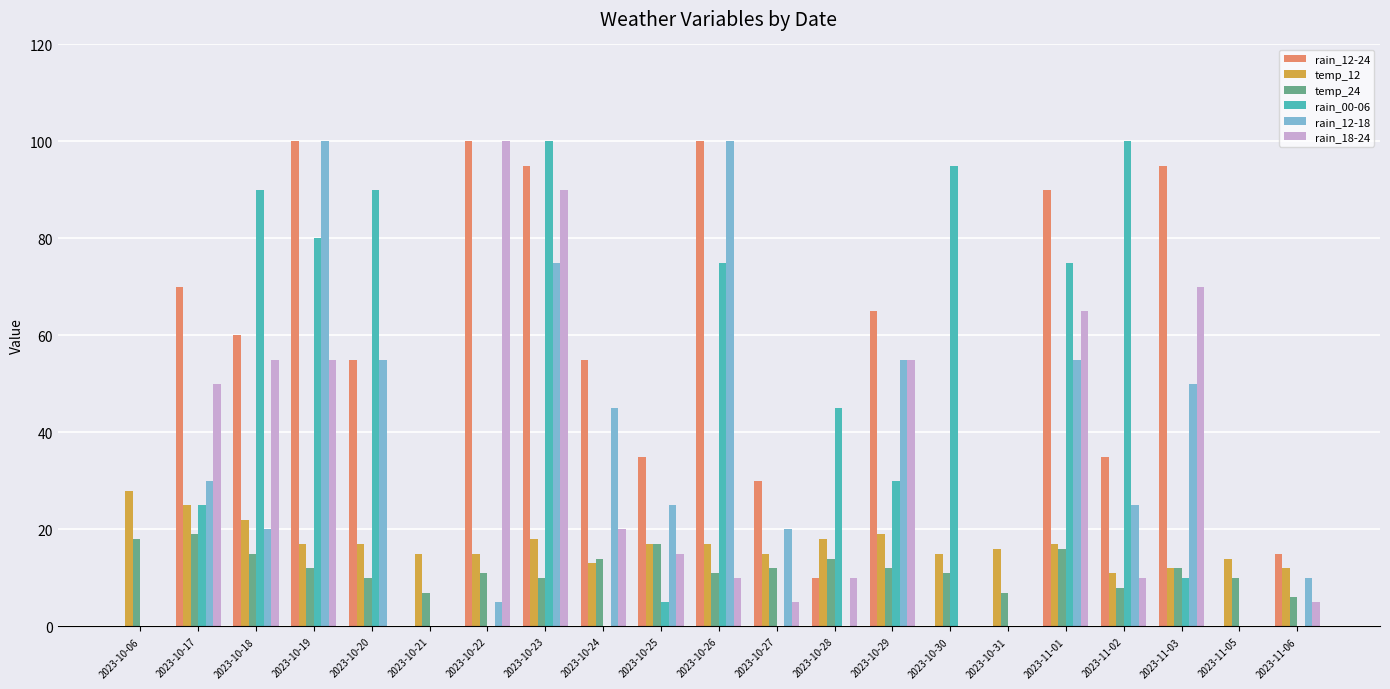

Is the value of rain_00-06 at 2023-11-01 greater than the value of rain_18-24 at 2023-10-29?

Yes